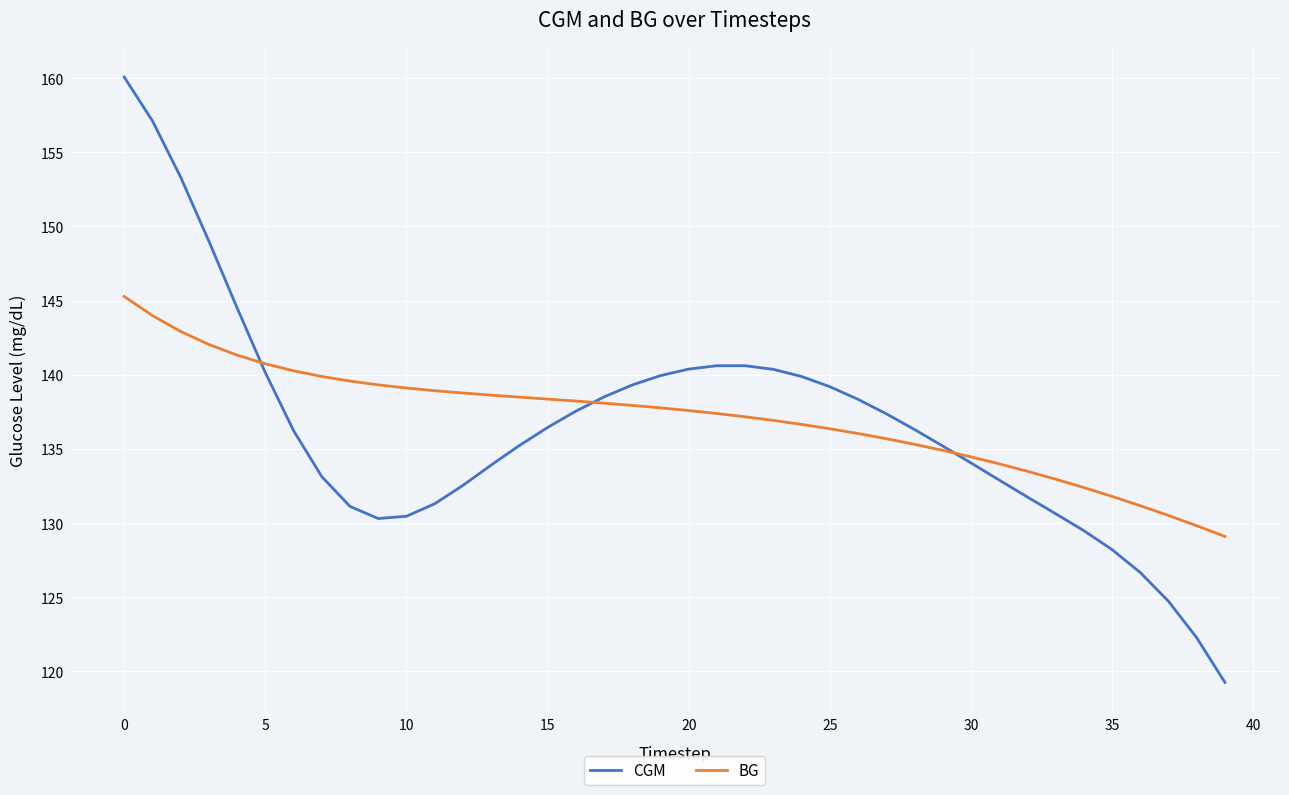

Which series has the largest total across all categories?

BG